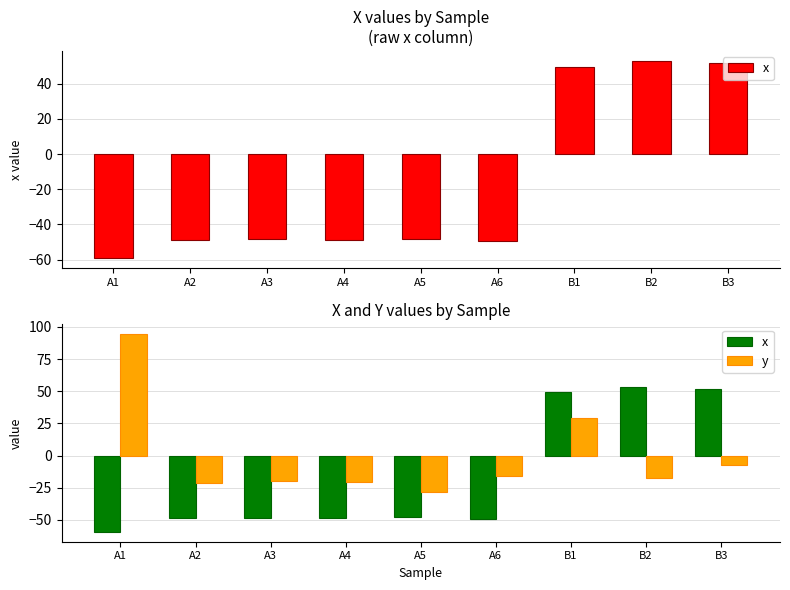

Reading right to left, extract all data points from this chart.

x: B3=52.0	B2=53.0	B1=49.4	A6=-49.7	A5=-48.2	A4=-48.8	A3=-48.2	A2=-48.7	A1=-59.3
y: B3=-7.5	B2=-17.5	B1=28.9	A6=-15.7	A5=-28.2	A4=-20.8	A3=-19.9	A2=-21.5	A1=94.3